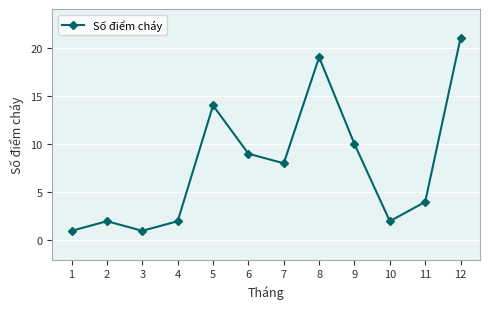

The value at 8 is 26. True or false?

False